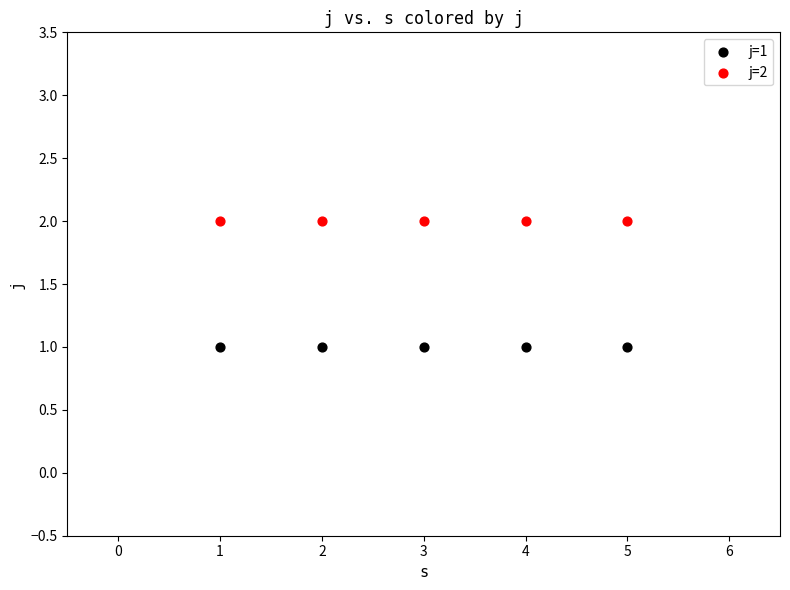

Which series reaches the maximum Y coordinate?

j=2